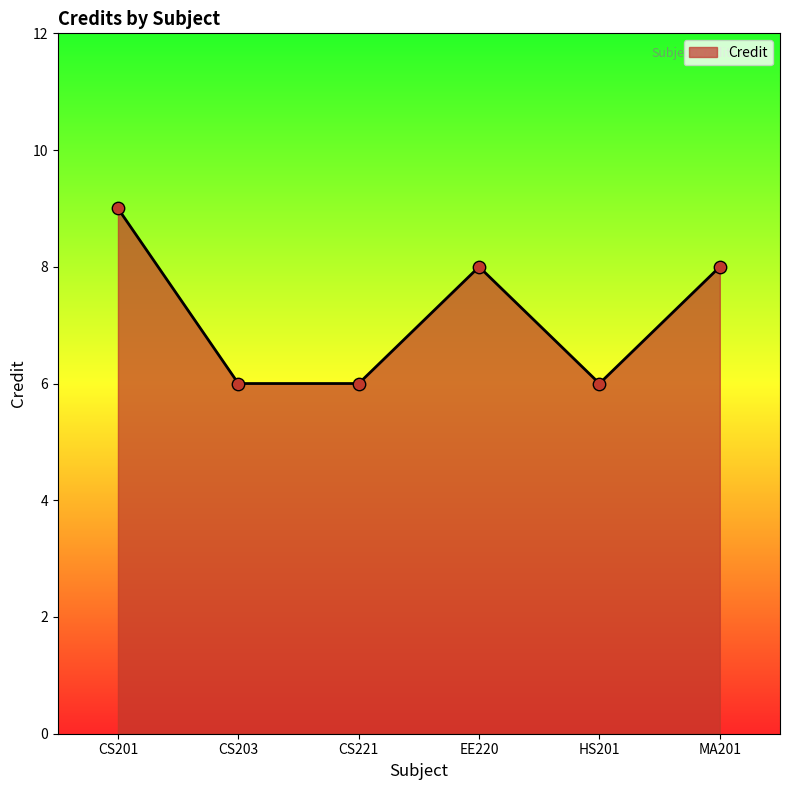

Approximately how many times larger is the value at CS203 compared to CS221?

1.0